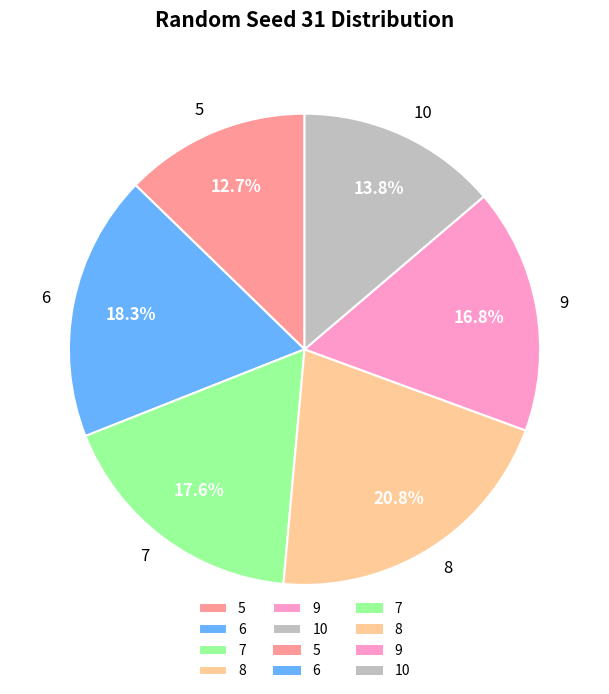

Is it true that 9 is 17% of the pie?

True